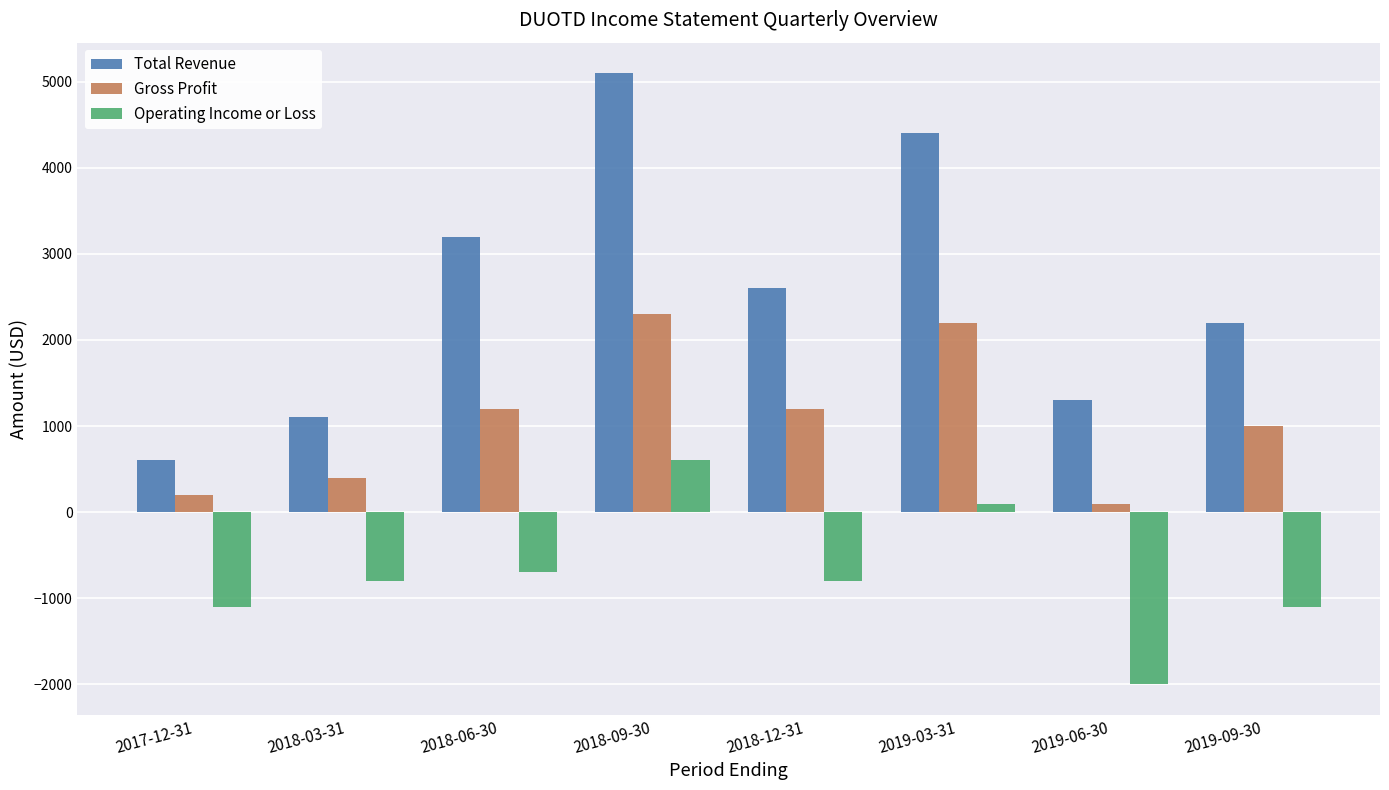

What is the spread (max minus min) of values at 2019-09-30?

3300